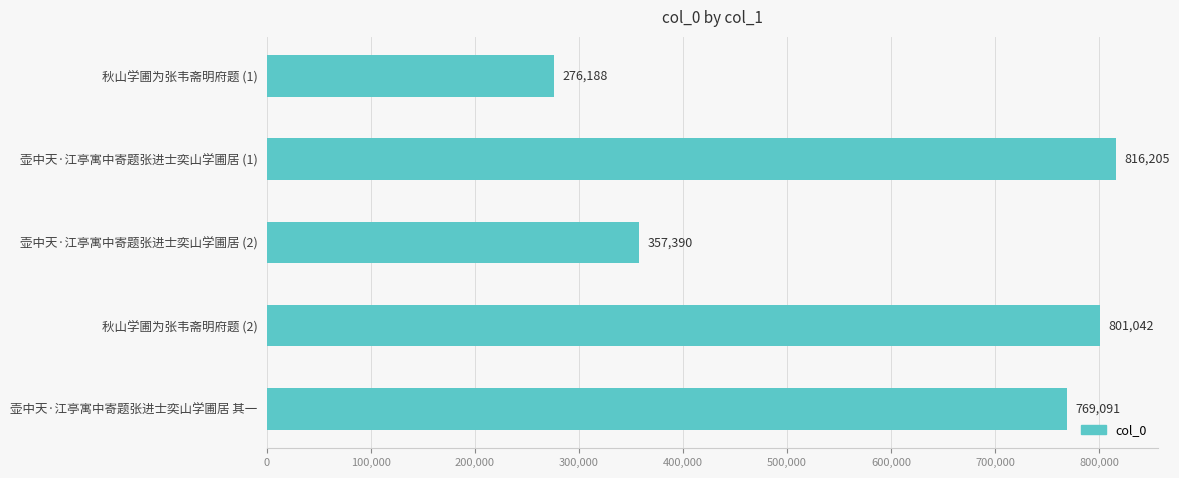

What position from the top is 壶中天·江亭寓中寄题张进士奕山学圃居 其一?

5